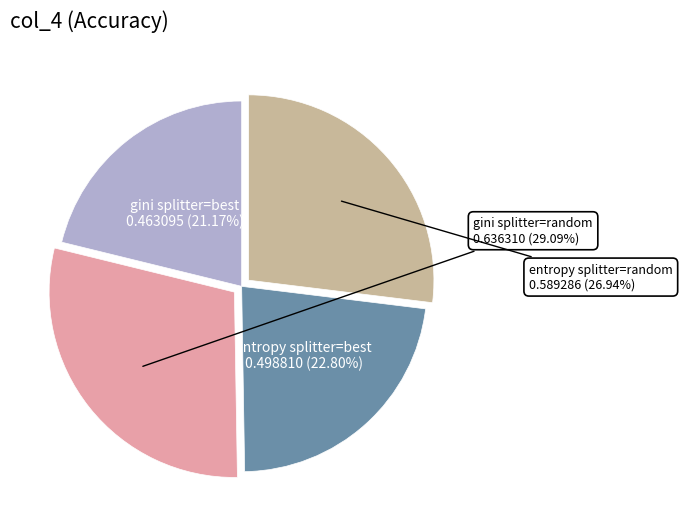

Is there any slice that represents more than half of the pie?

No